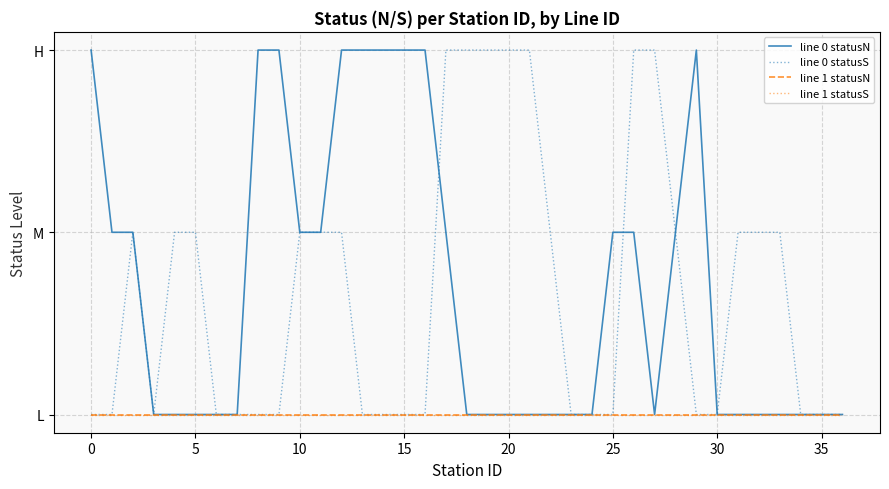

Does the chart have visible grid lines?

Yes